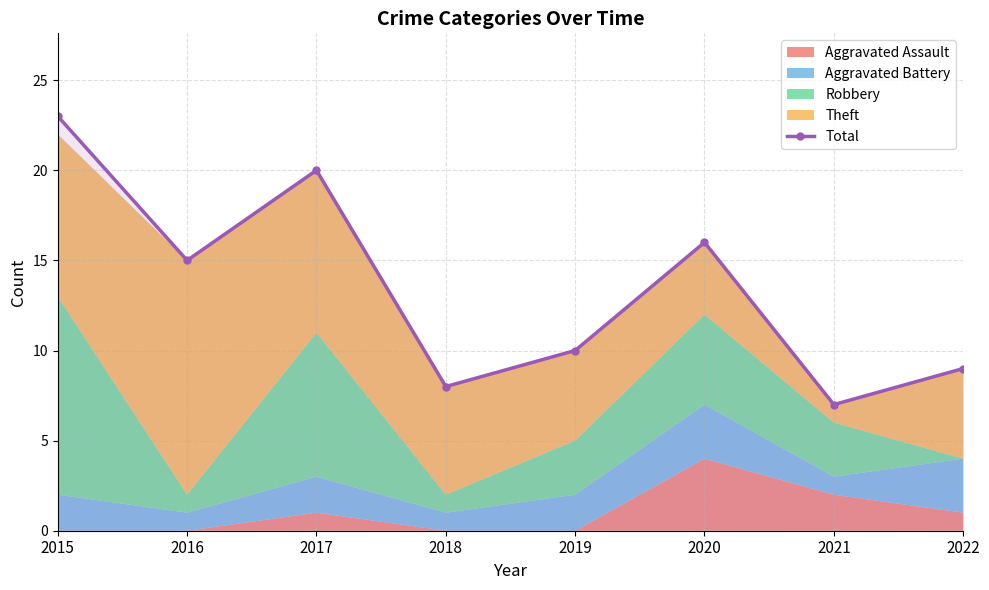

True or false: the data has more than 2 interior local peaks.

False